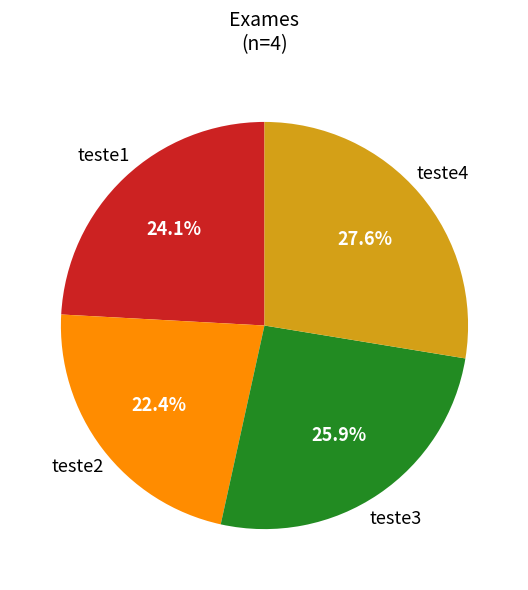

Is there any slice that represents more than half of the pie?

No